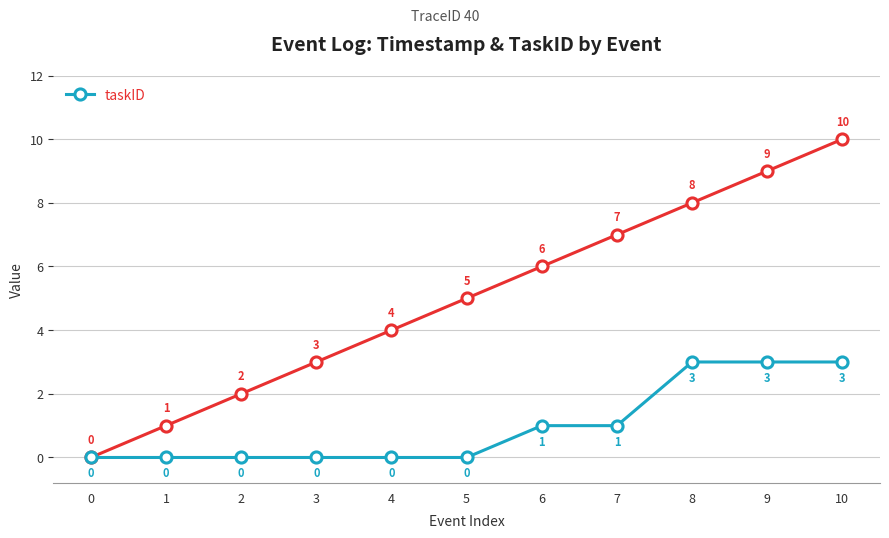

What is the total value across all series at 4?

4